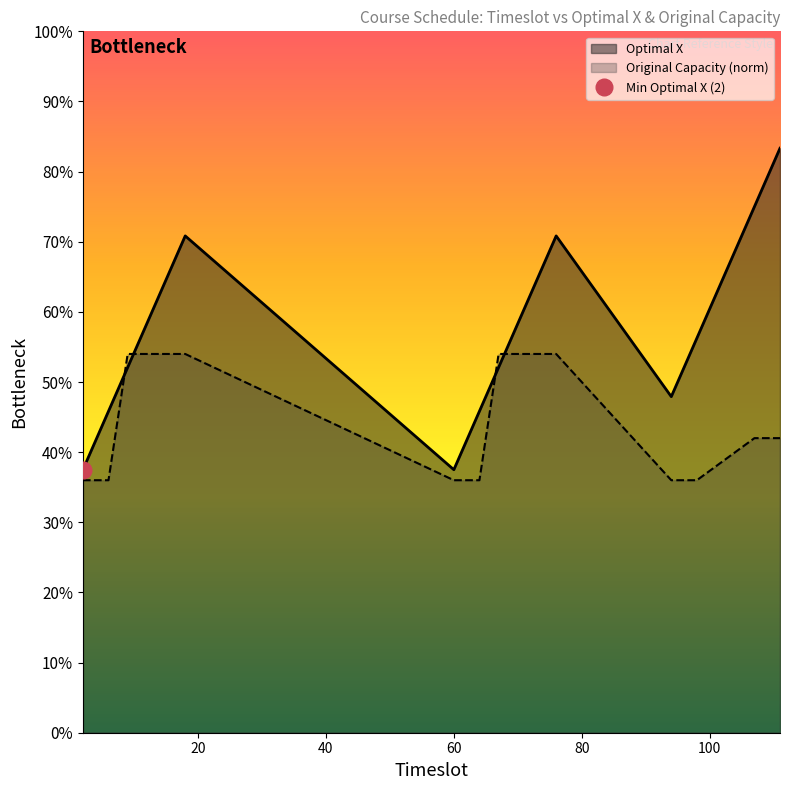

At how many categories does at least one series exceed 0?

40